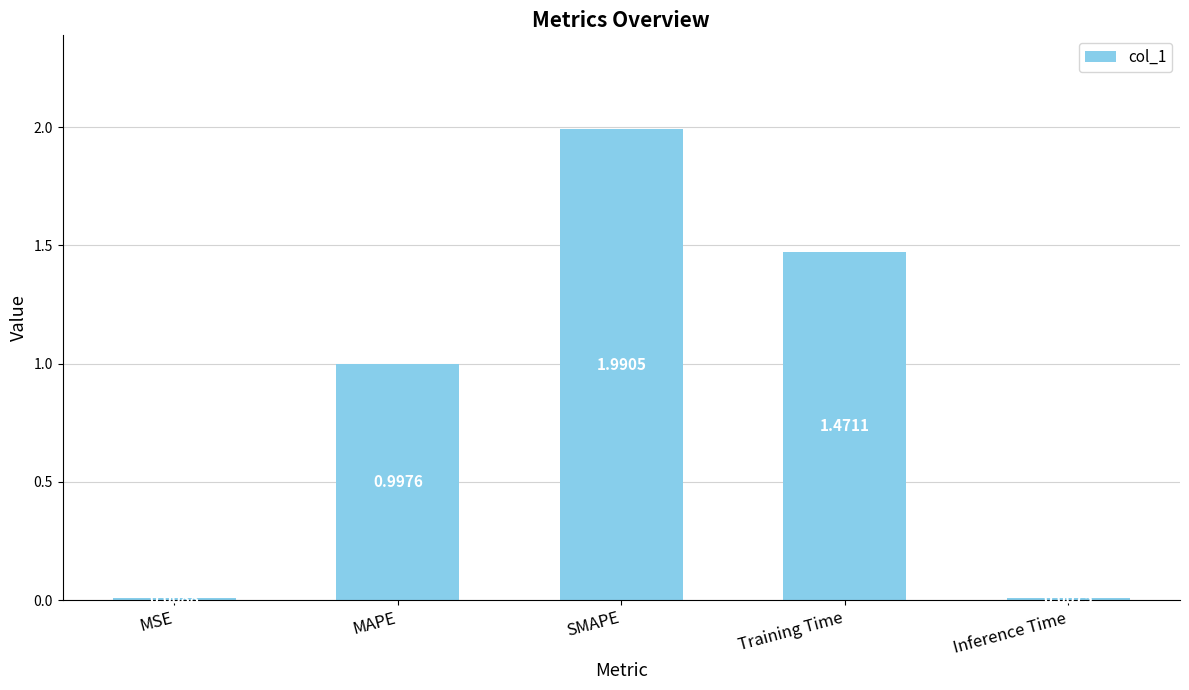

Which category has the lowest value across all series?

Inference Time